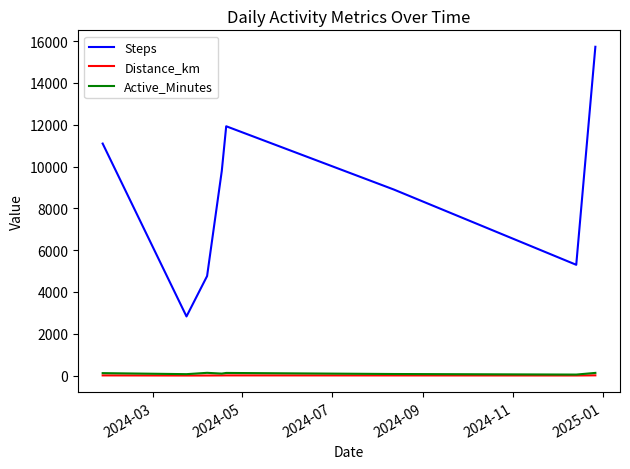

What is the maximum value shown in the chart?

15731.0